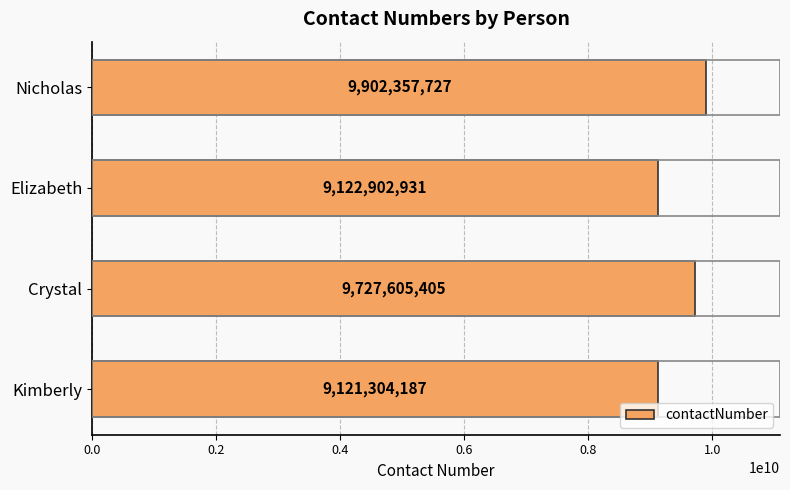

What is the change in value from Crystal to Nicholas?

+174752322